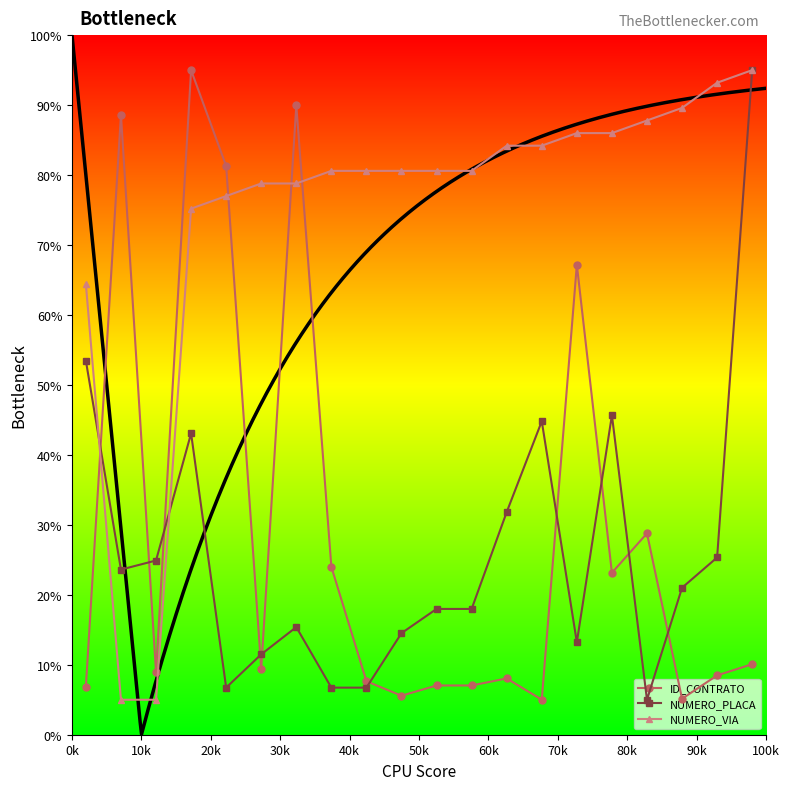

True or false: ID_CONTRATO and NUMERO_VIA intersect in this chart.

True